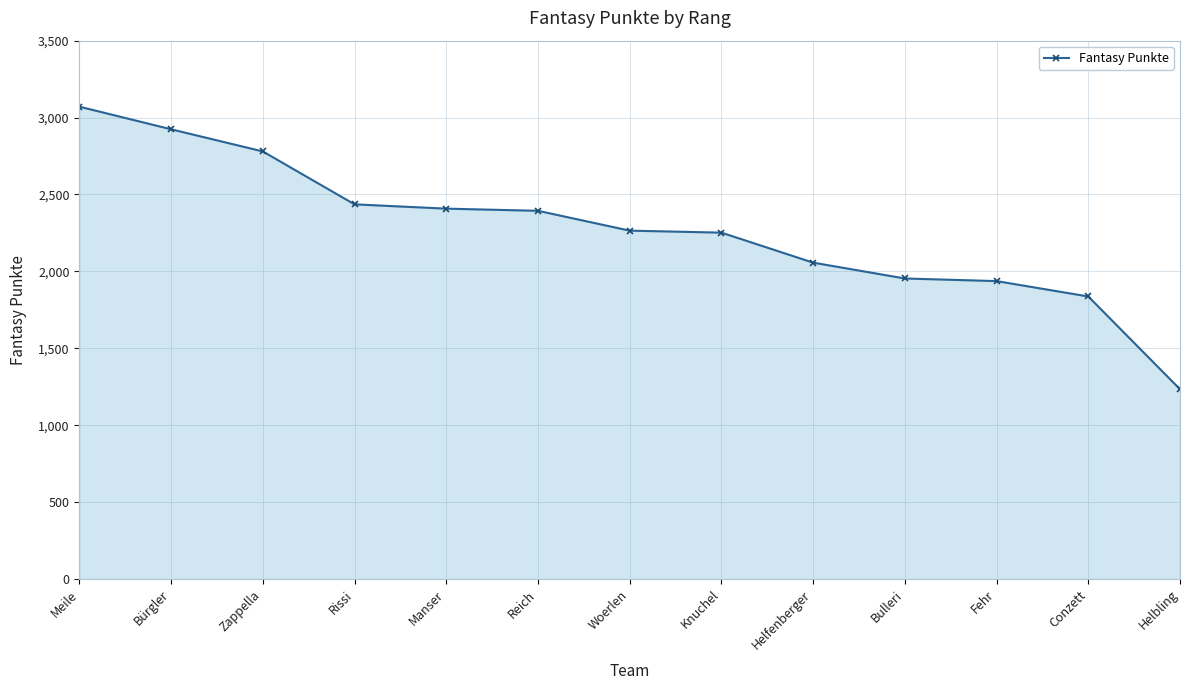

What is the minimum value shown in the chart?

1234